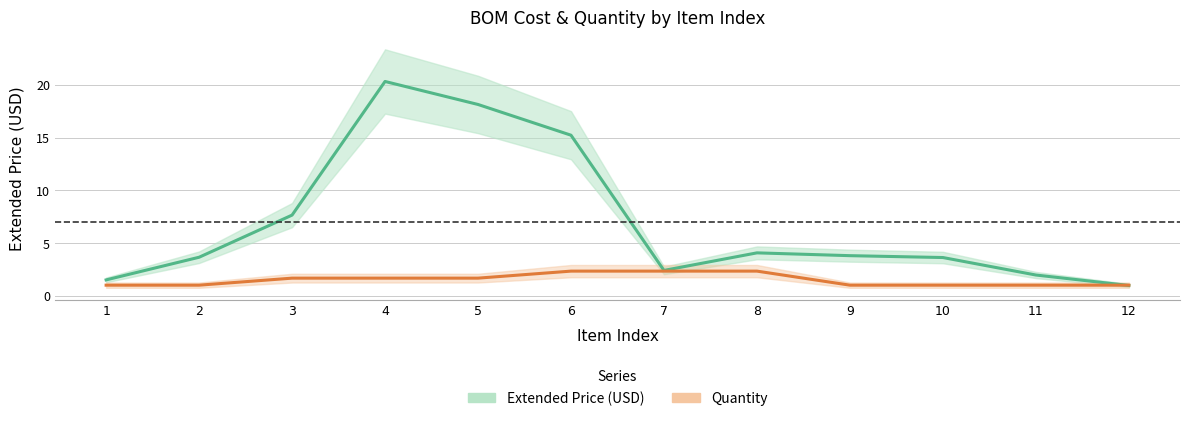

Where is the first local maximum for Extended Price (USD)?

4